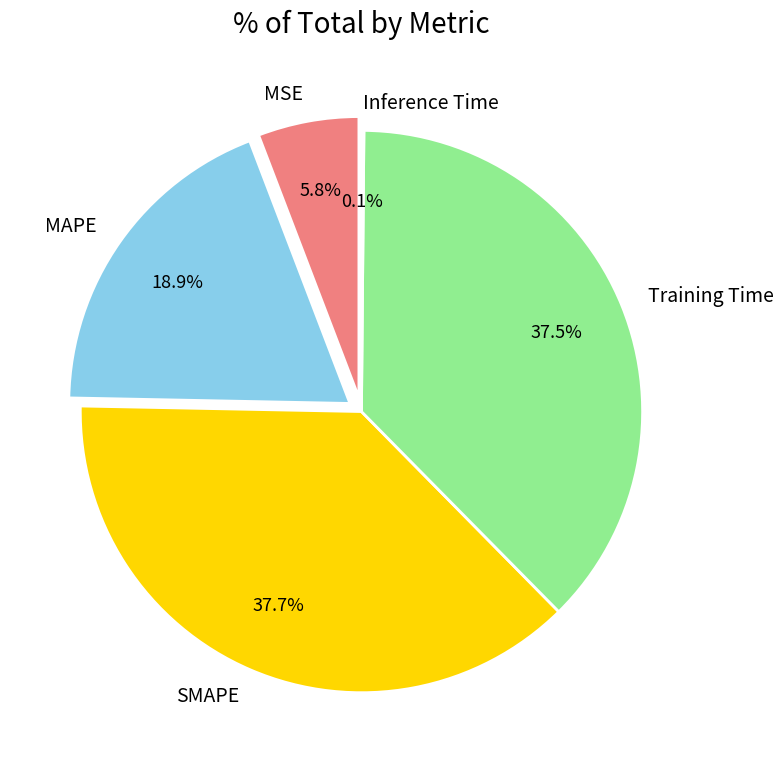

What percentage is the MAPE slice, to the nearest percent?

19%